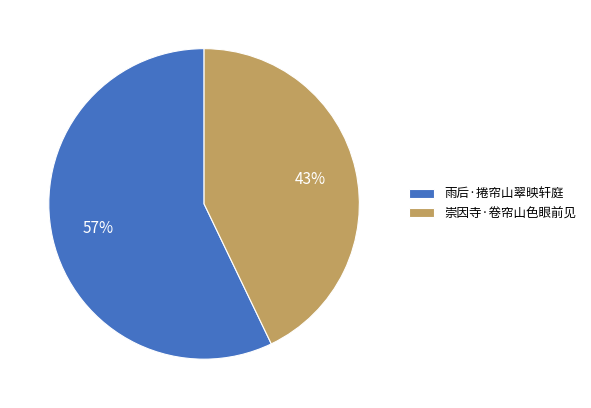

To the nearest percent, what is the combined percentage of 崇因寺·卷帘山色眼前见 and 雨后·捲帘山翠映轩庭?

100%